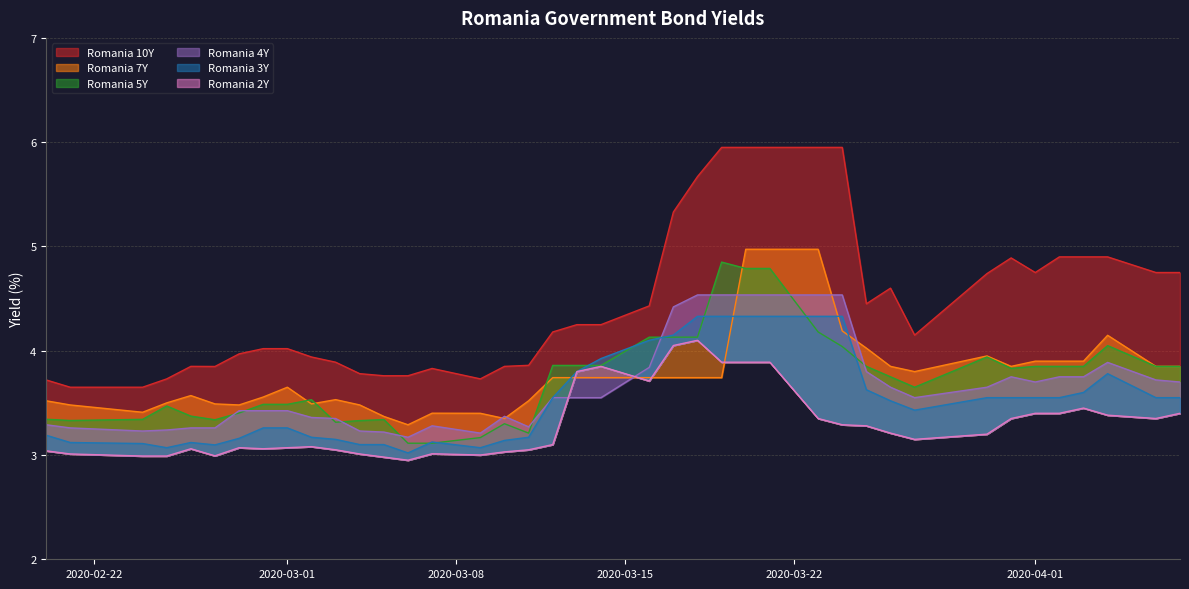

At how many categories does at least one series exceed 4?

24